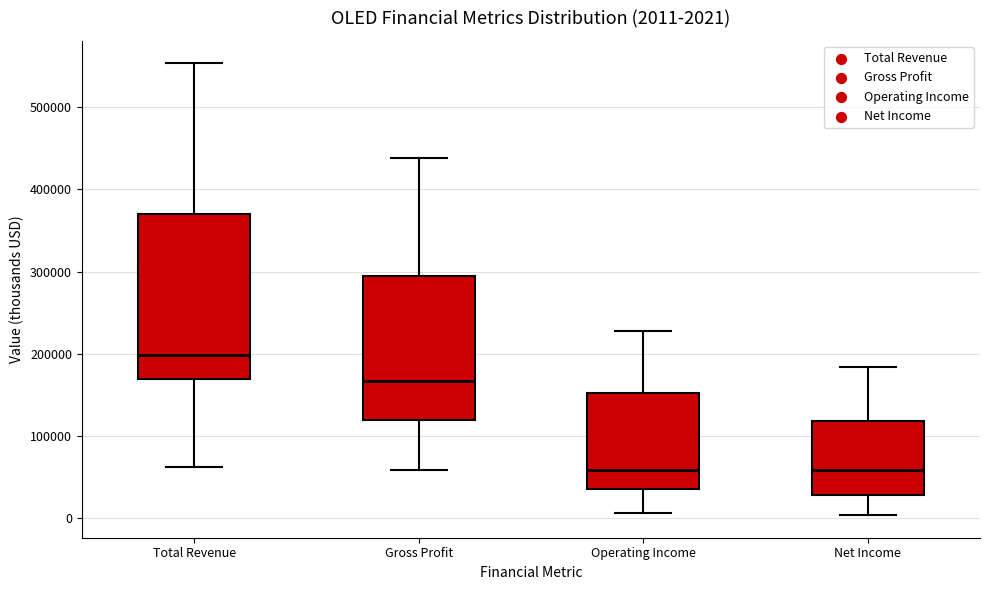

Which box is the tallest, from its lower edge to its upper edge?

Total Revenue